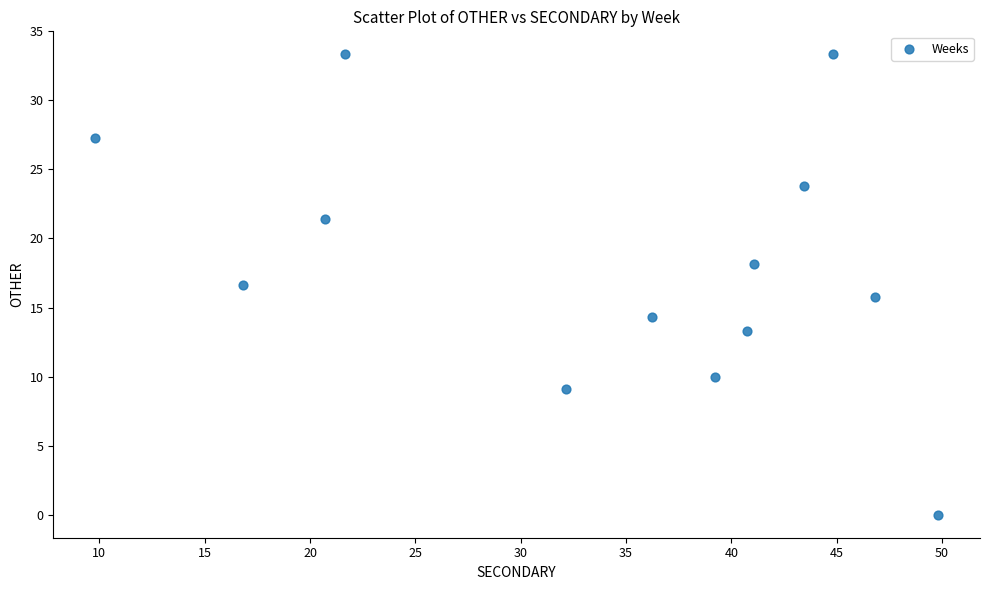

What is the range of X values (max minus min)?

40.0